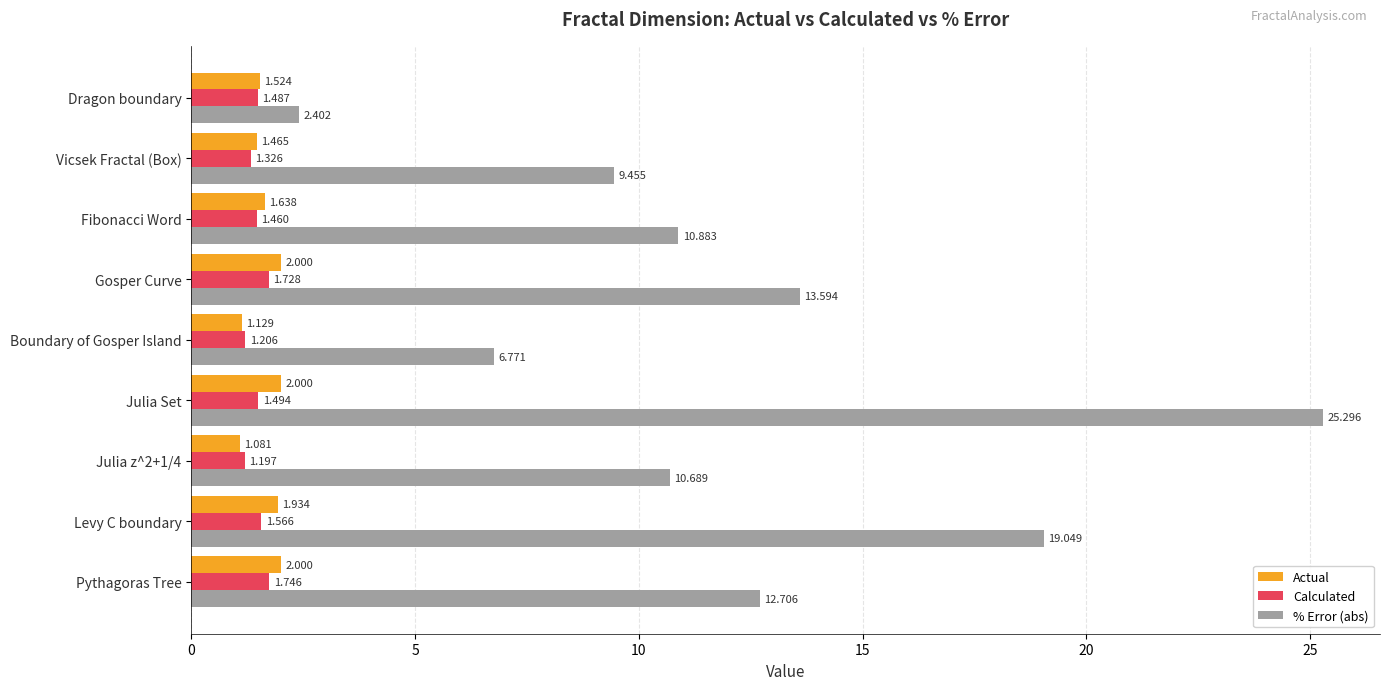

Which series has the largest total across all categories?

% Error (abs)